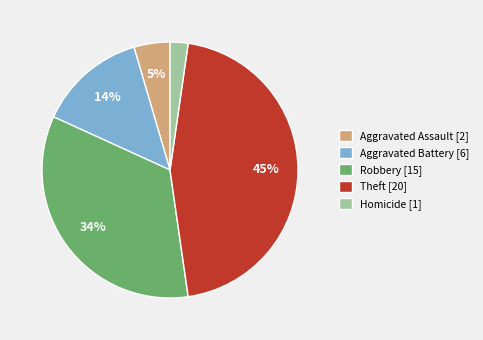

To the nearest percent, what portion does Theft [20] represent?

45%